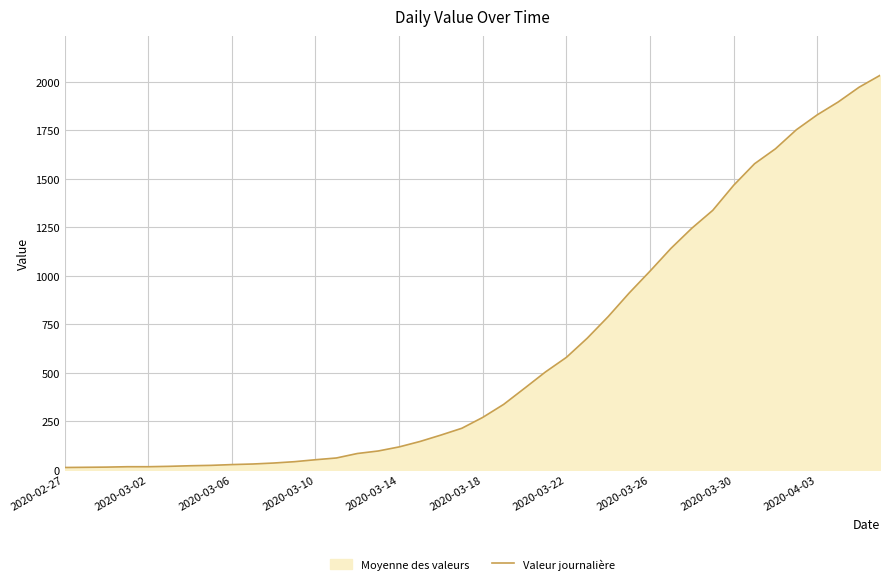

Where is the data nearest to the value 1022?

2020-03-26